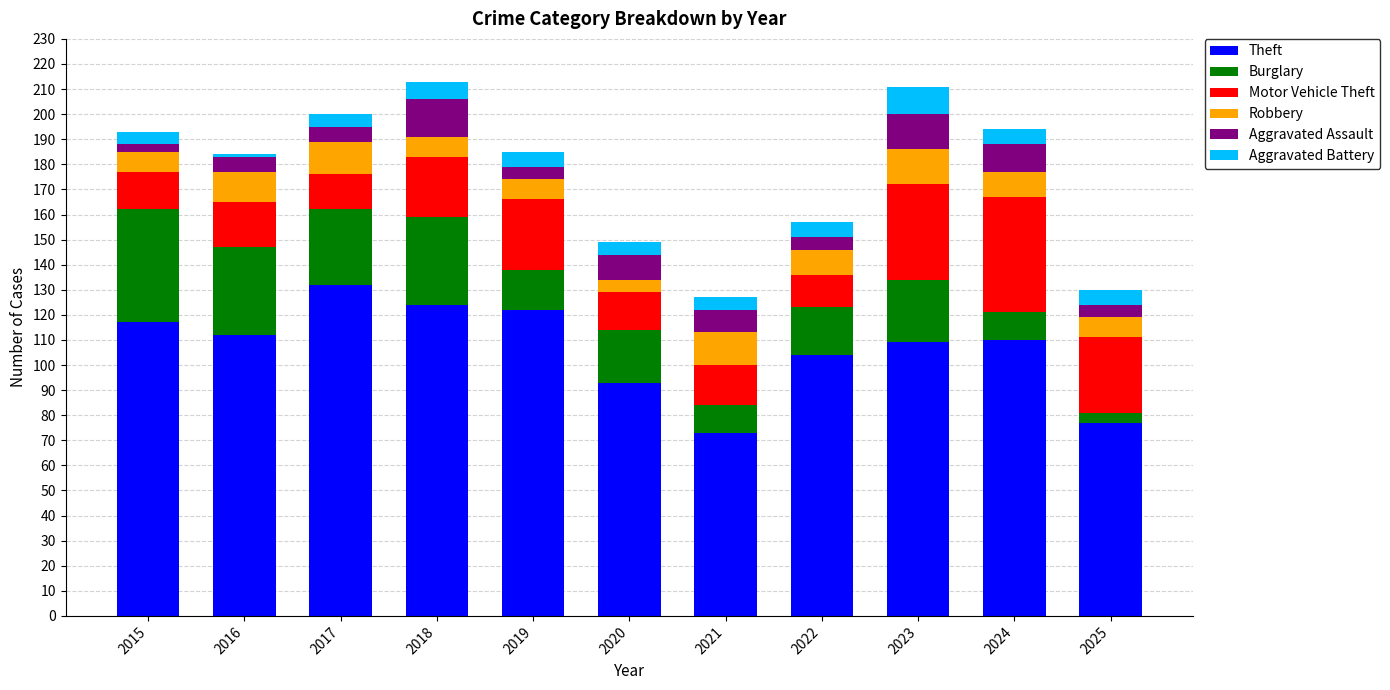

True or false: Theft has a value of 93 at 2020.

True